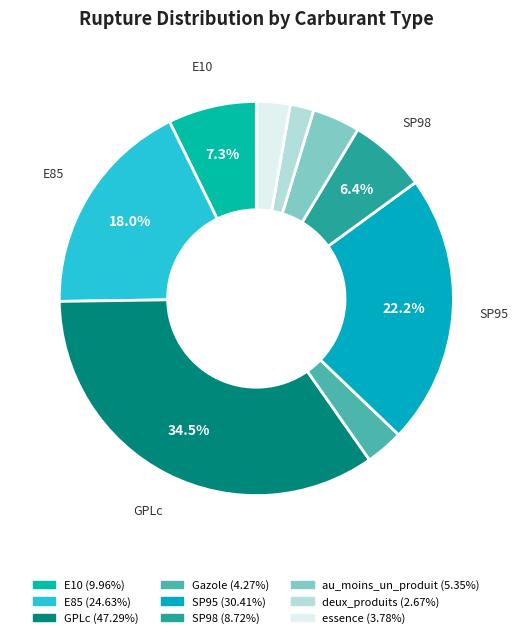

To the nearest percent, what is the difference between the largest and smallest slice percentages?

33%